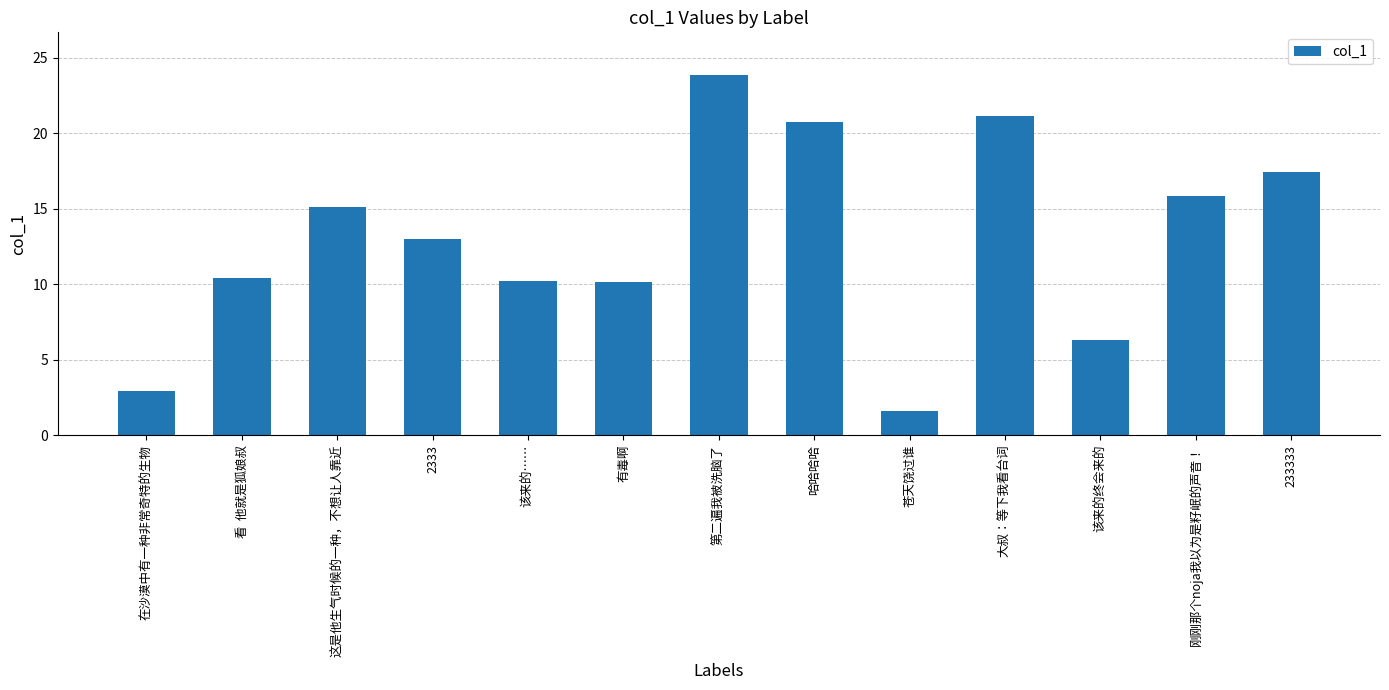

What is the label of the 12th bar from the right?

看  他就是狐娘叔